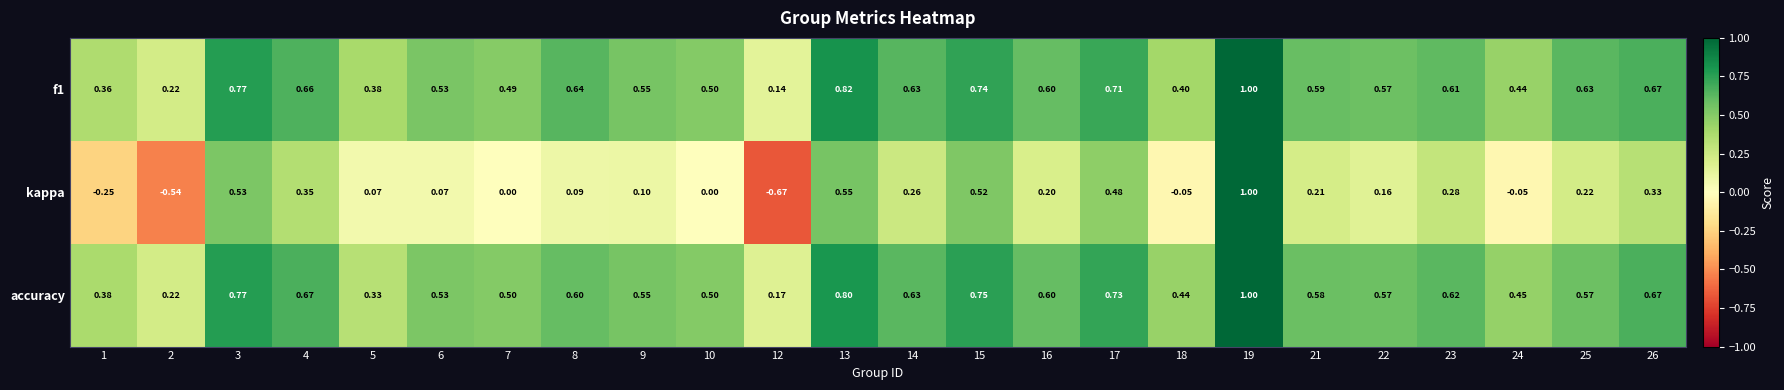

Is the value of accuracy at 23 greater than the value of f1 at 4?

No